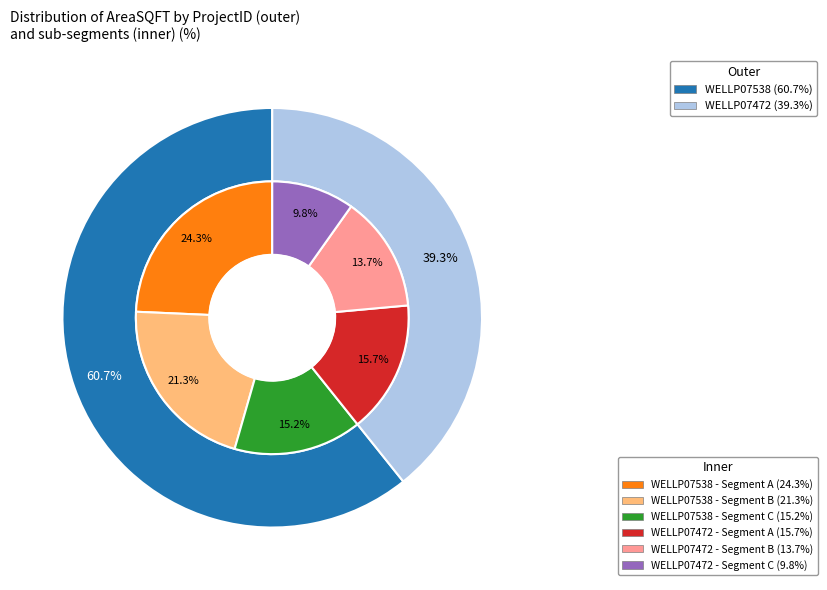

What percentage is the WELLP07472 slice, to the nearest percent?

39%